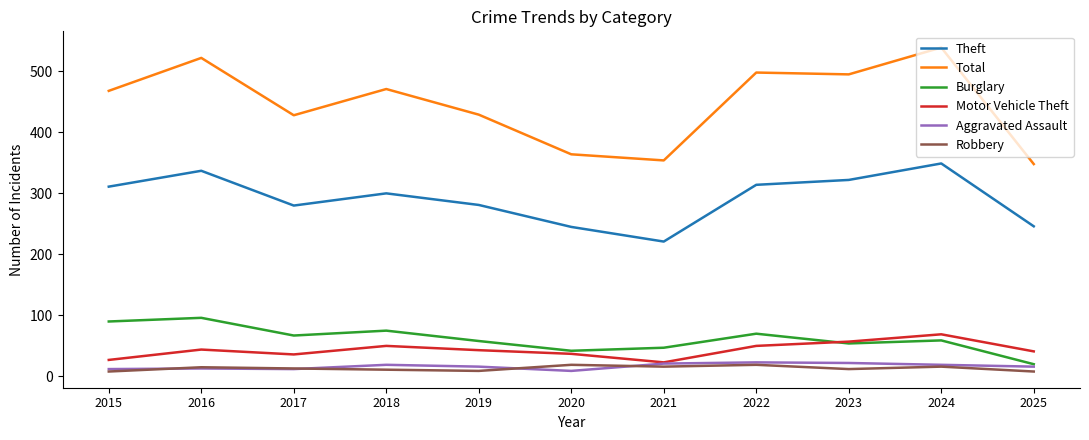

In Total, how many points are lower than both neighbors (excluding endpoints)?

3